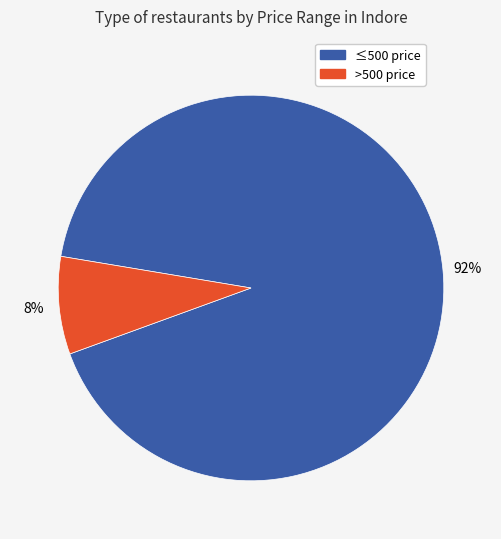

Is there any slice that represents more than half of the pie?

Yes